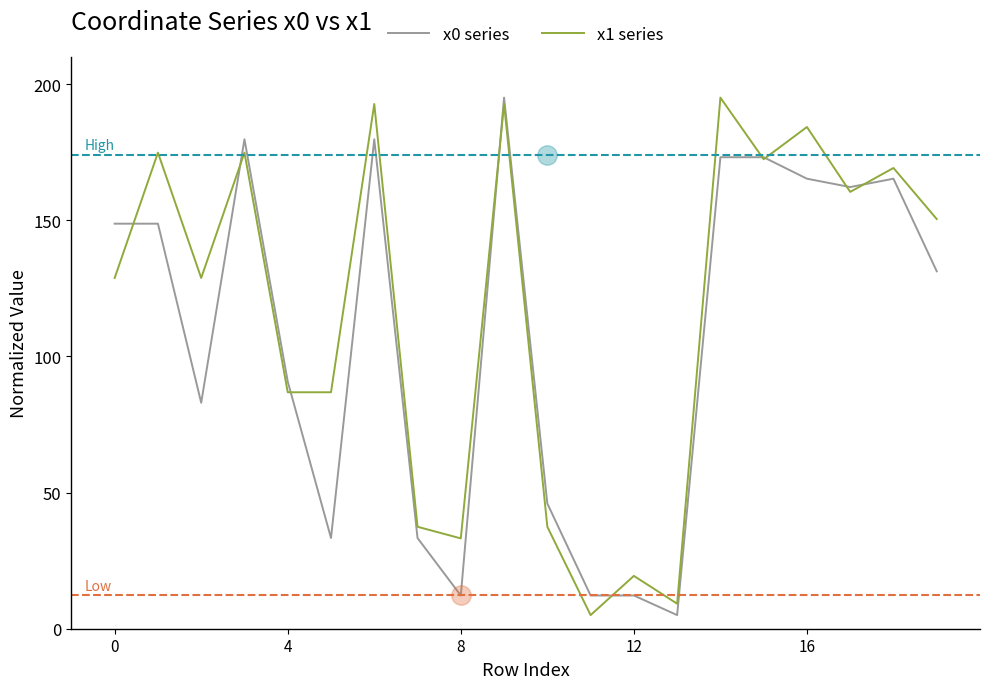

At how many categories does at least one series exceed 106?

12